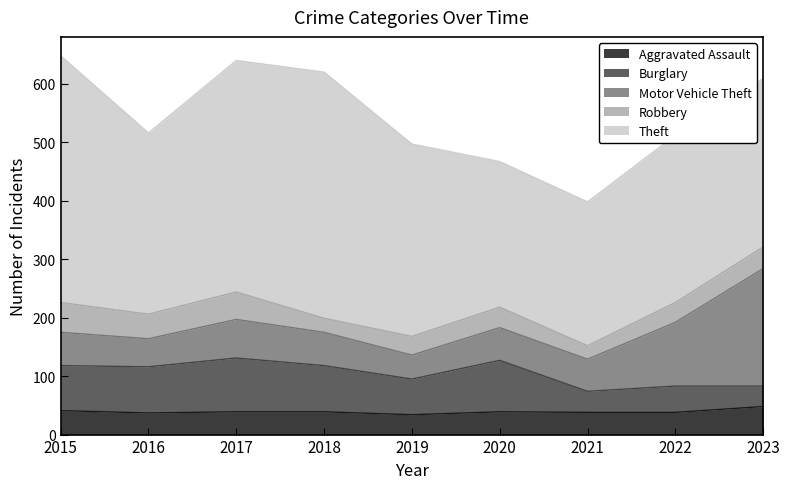

What value does the Theft series have at 2016?

310